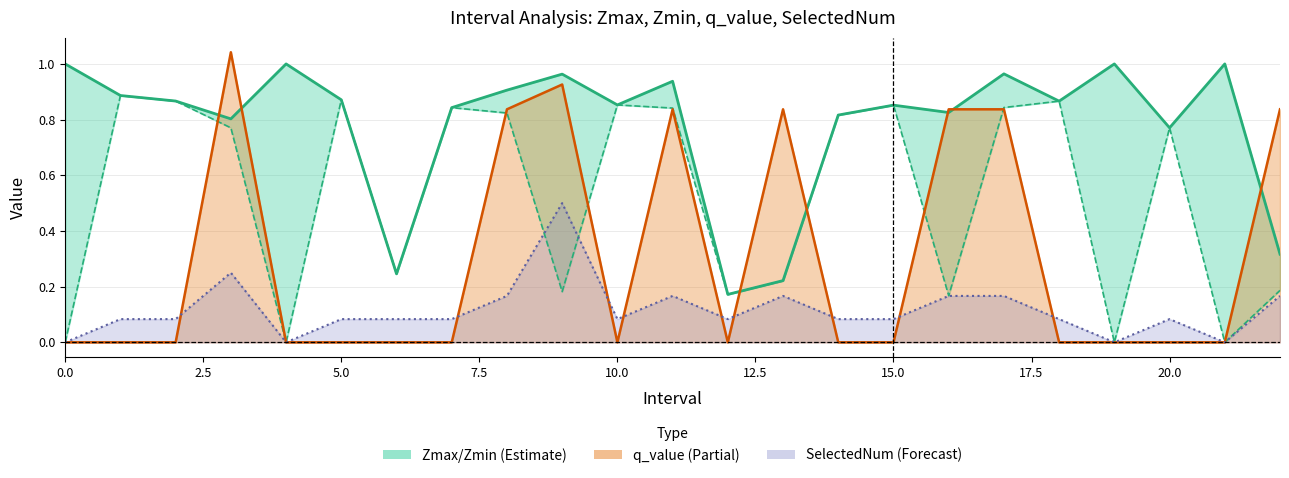

How many lines are shown in the chart?

4